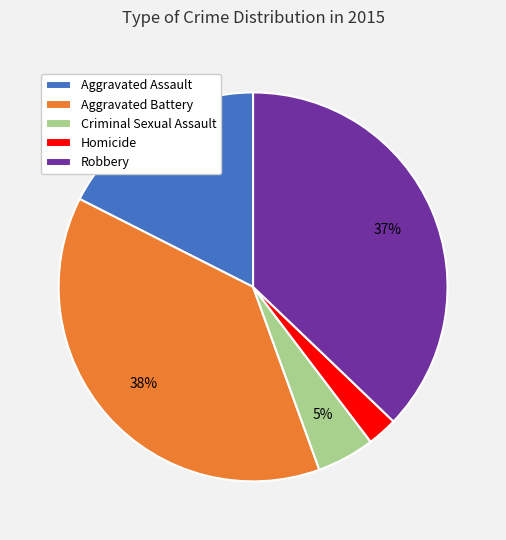

Is Robbery the majority of the pie?

No